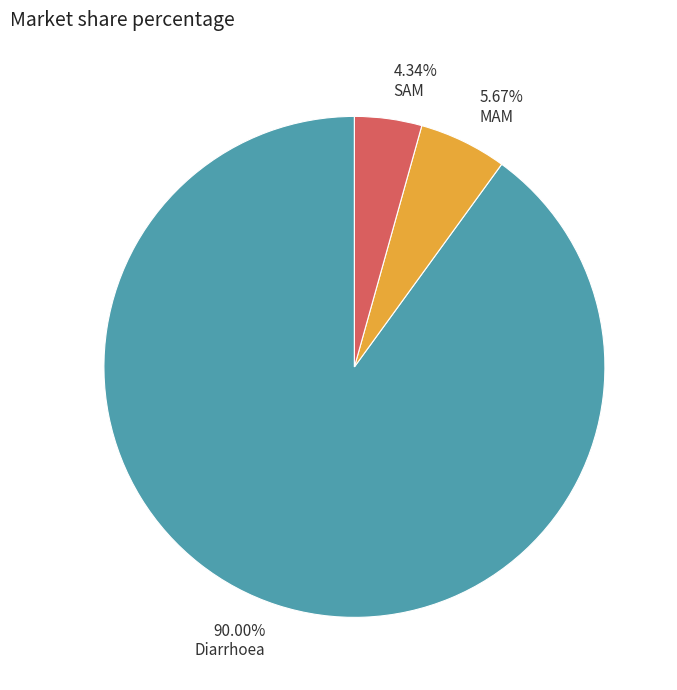

Does 90.00% Diarrhoea represent more than half of the total?

Yes